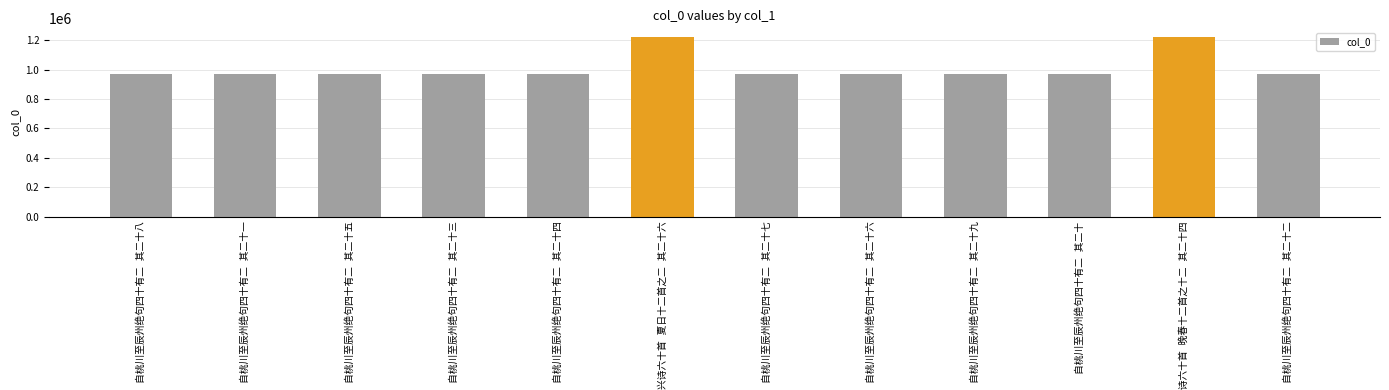

How many series are shown in this chart?

1